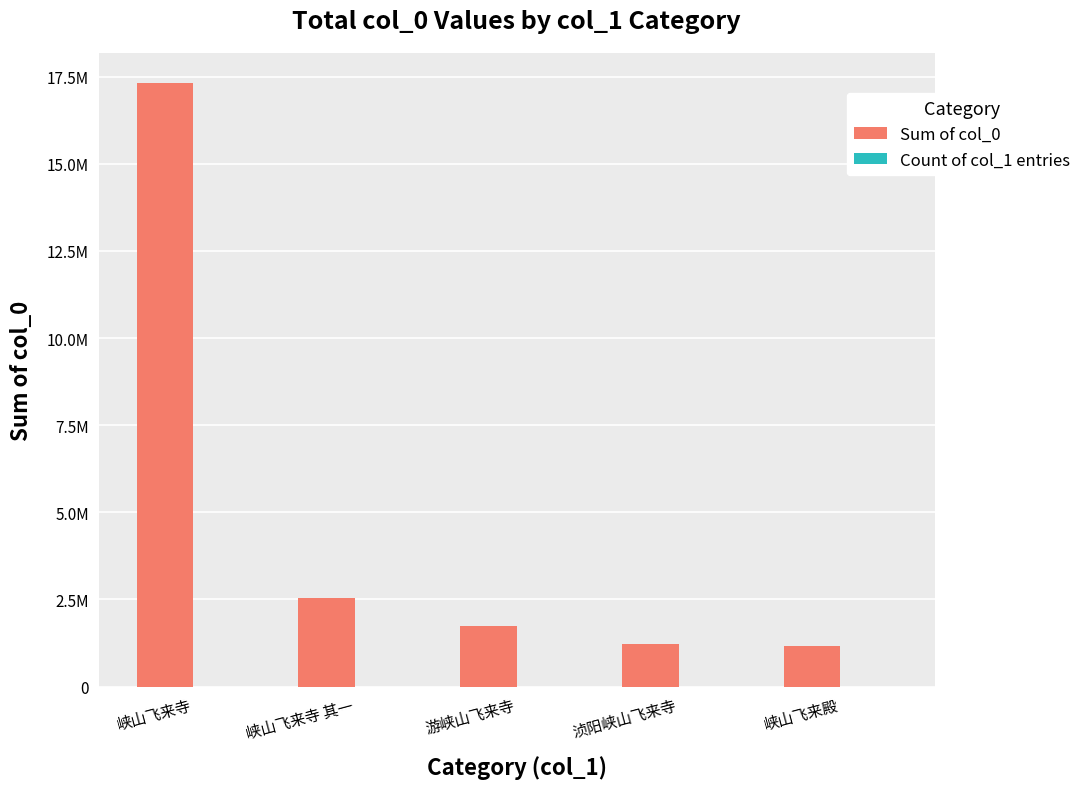

What is the spread (max minus min) of values at 浈阳峡山飞来寺?

1231652